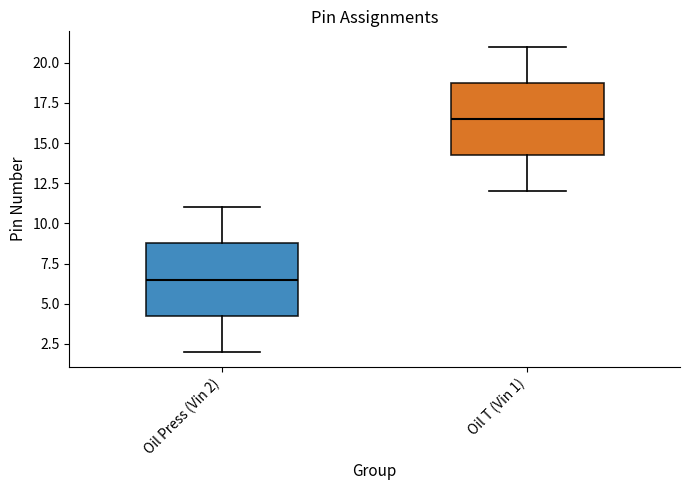

Where does the median line of the box for Oil T (Vin 1) sit on the y-axis? The values are not printed on the chart, so give them approximately, as read against the axis.

16.5